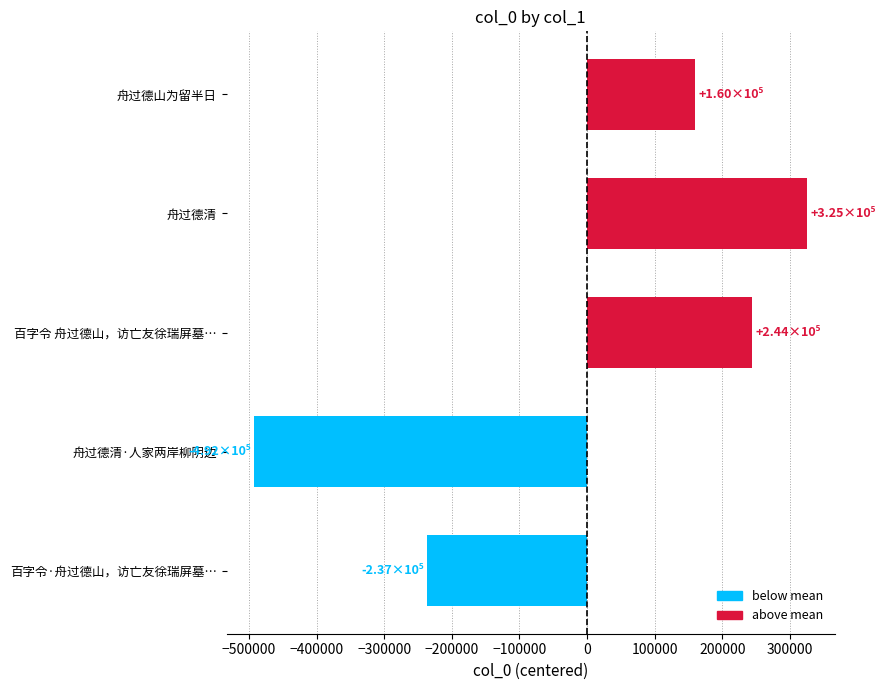

Reading bottom to top, transcribe all the data shown in this chart.

-236743.4	-492216.4	243953.6	325264.6	159741.6